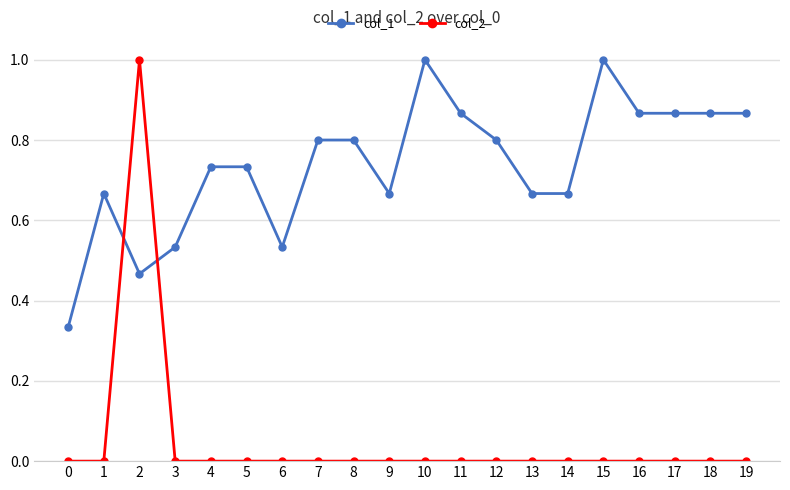

Count the col_1 values in the range 0 to 1.

20